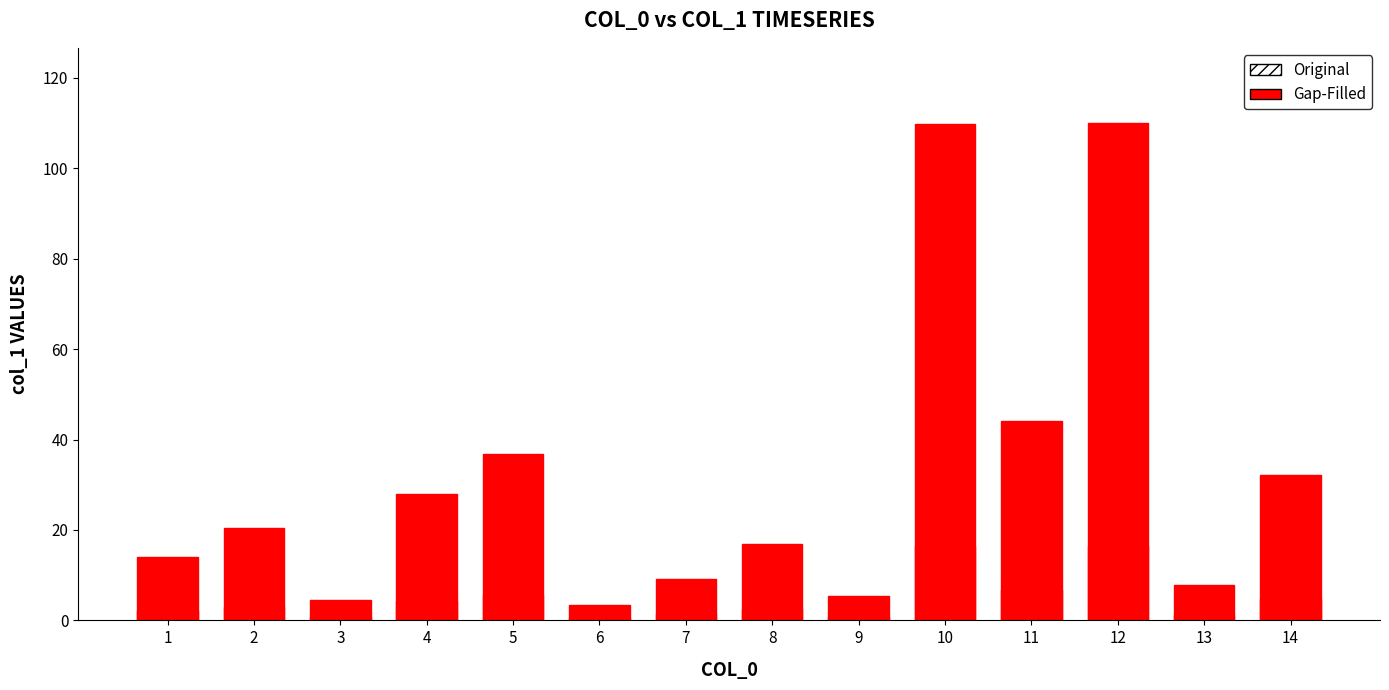

How many bars are there in total?

28